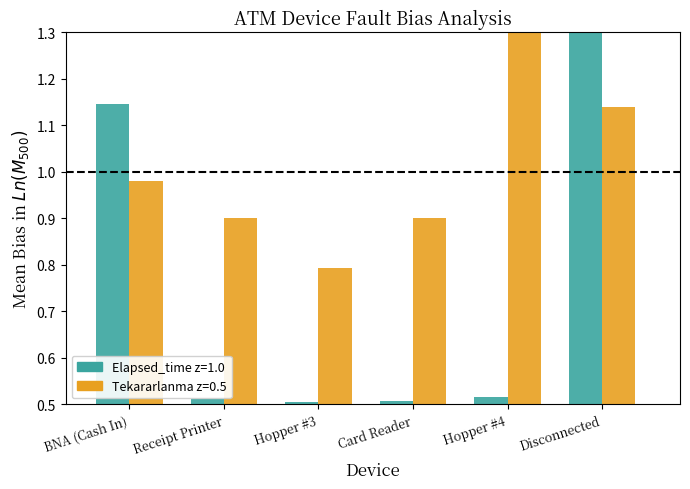

What is the greatest value displayed?

1.3